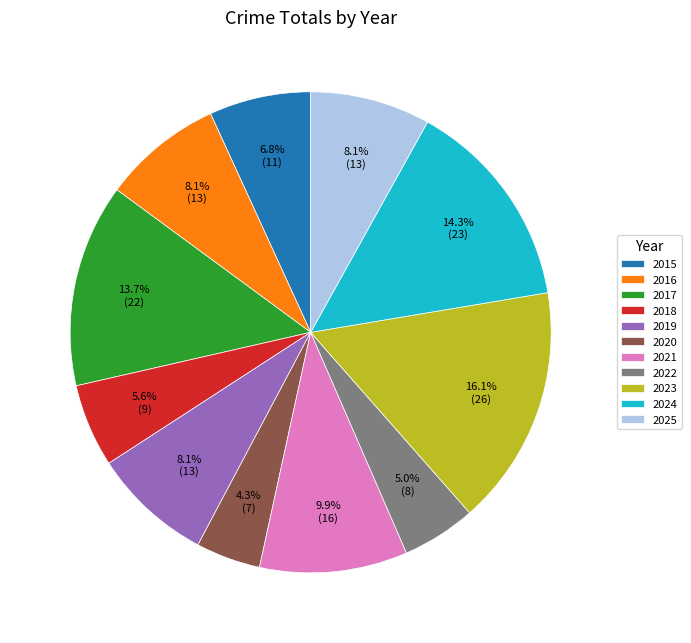

Which has a higher value, 2021 or 2017?

2017